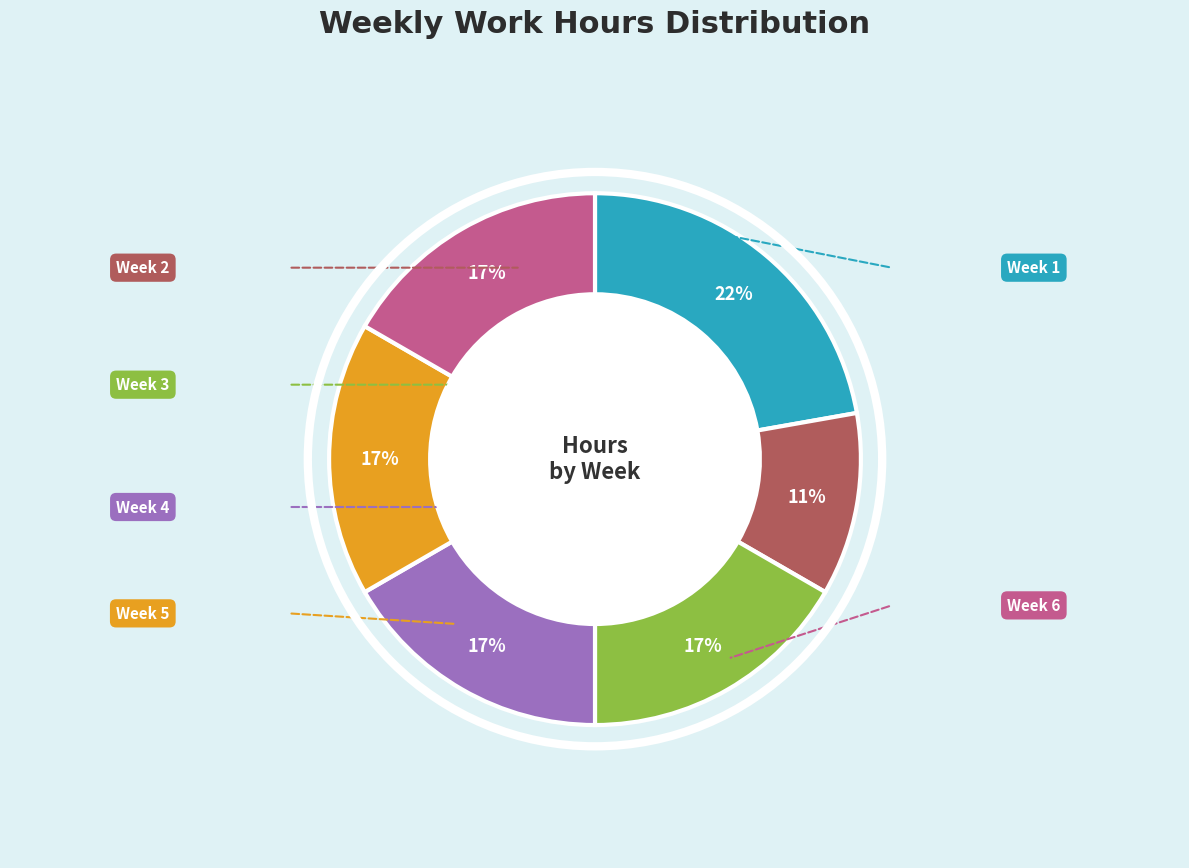

Count the number of slices in the pie.

6